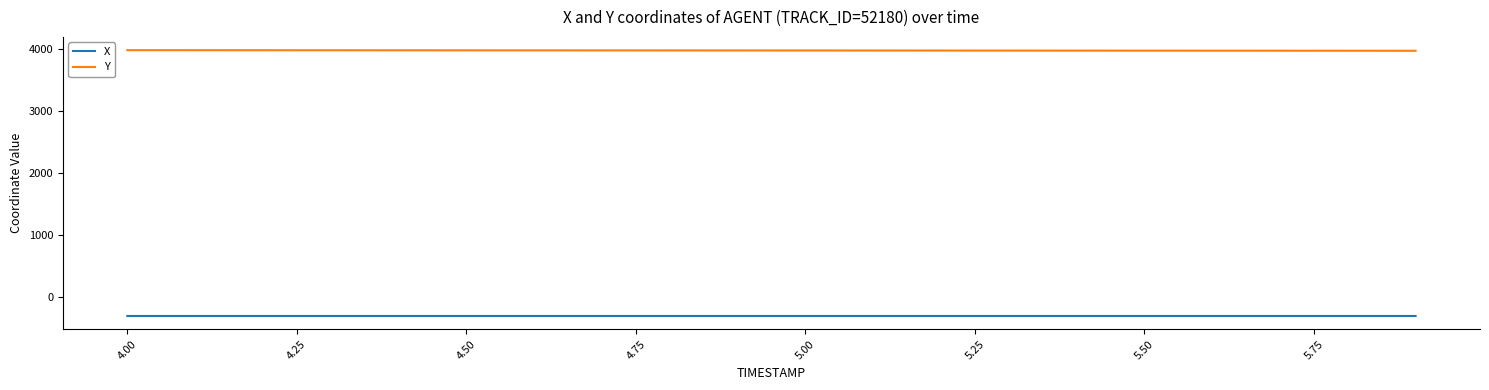

What is the maximum value for Y?

3984.7